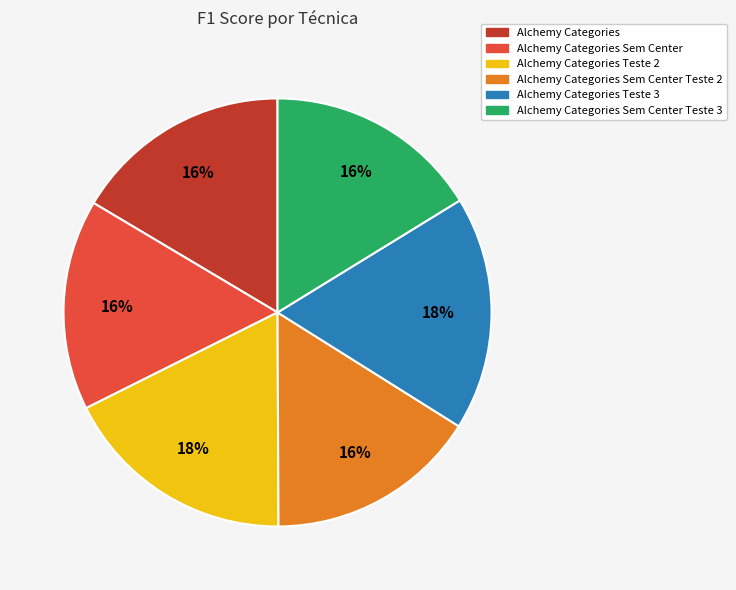

Do Alchemy Categories Sem Center and Alchemy Categories Teste 3 together represent more than half of the pie?

No